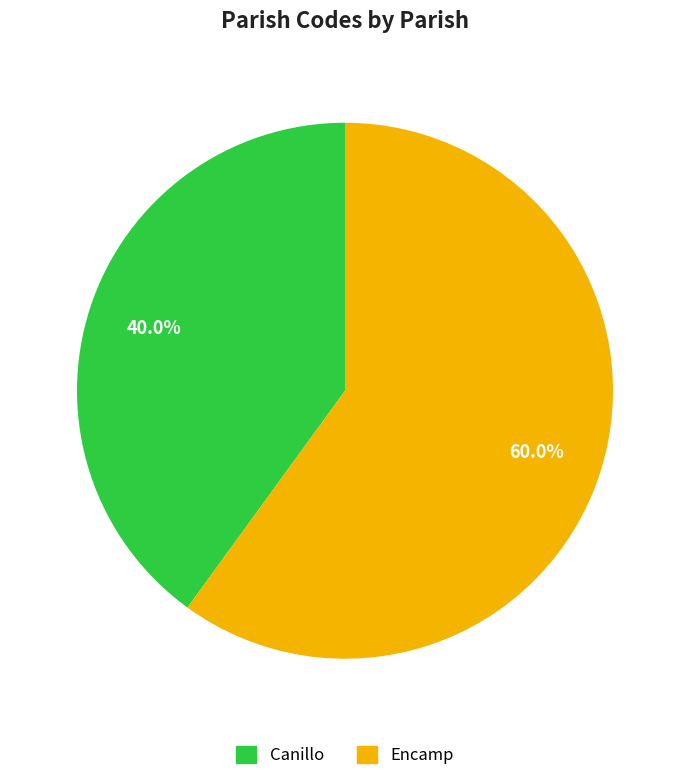

What is the largest slice in the pie chart?

Encamp